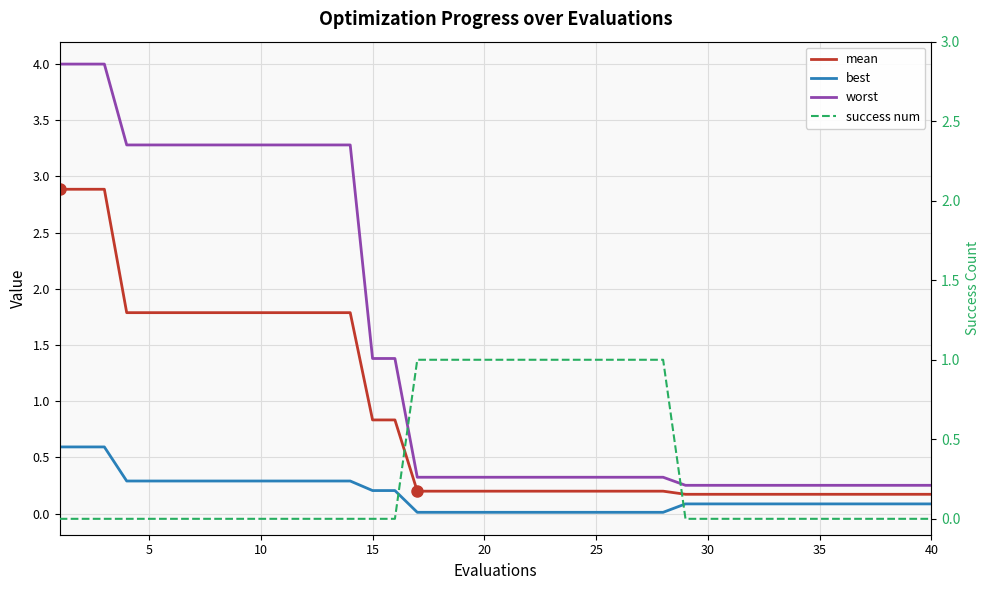

Which has a higher value, 24 or 20?

24